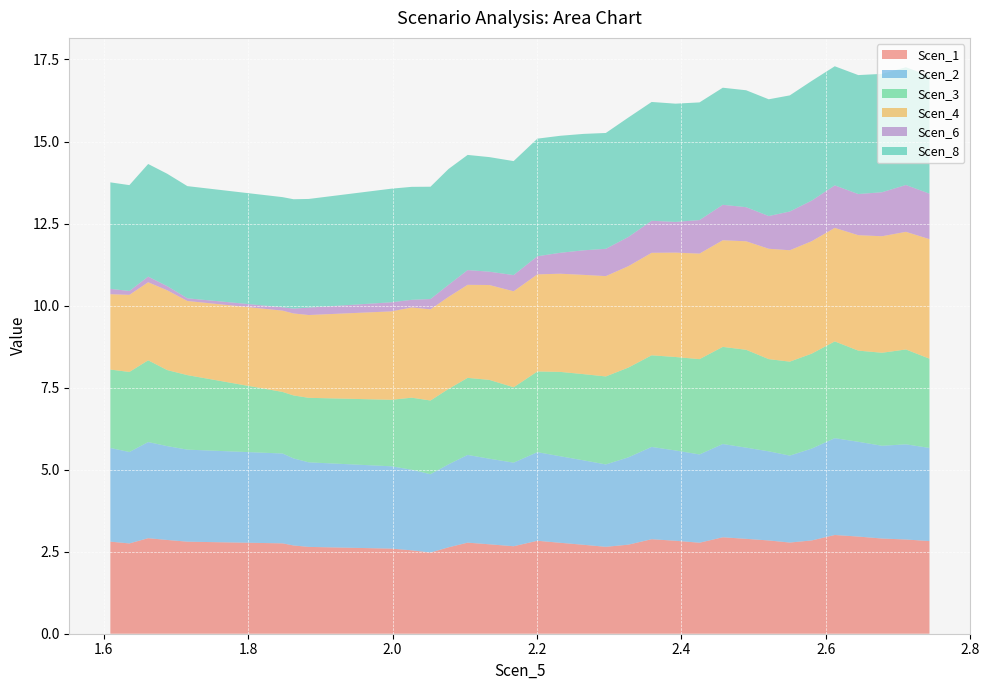

What is the minimum value for Scen_1?

2.5